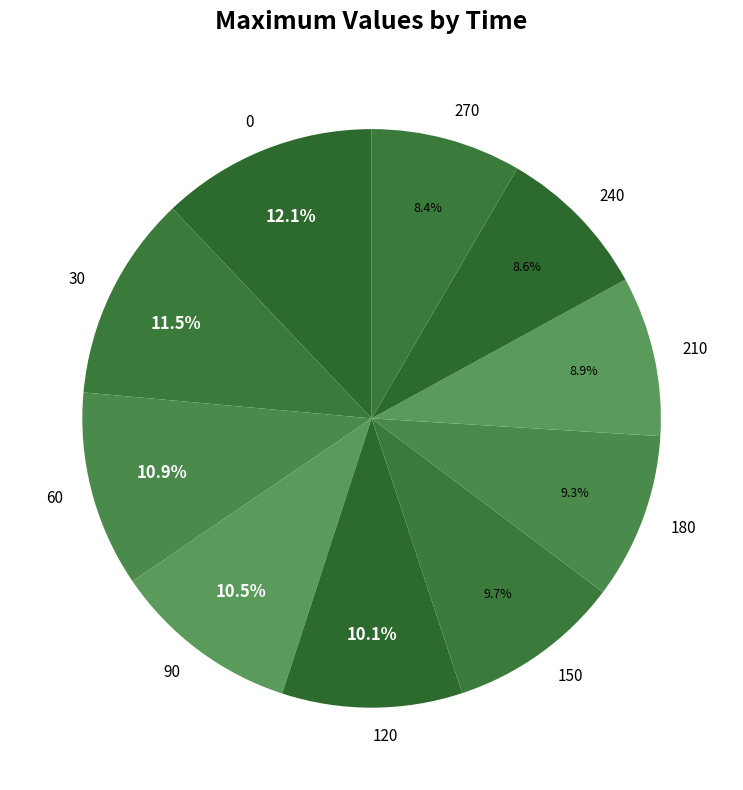

Does 60 represent more than half of the total?

No